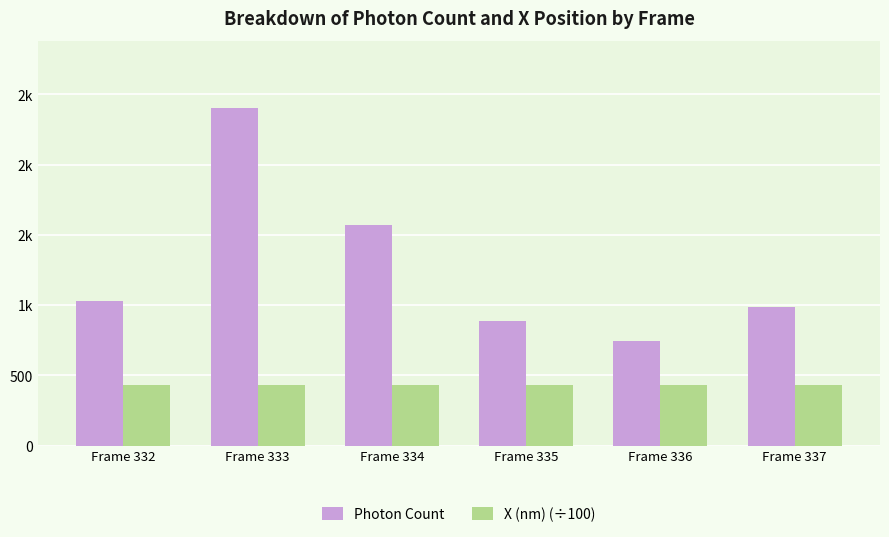

Does the chart contain stacked bars?

No